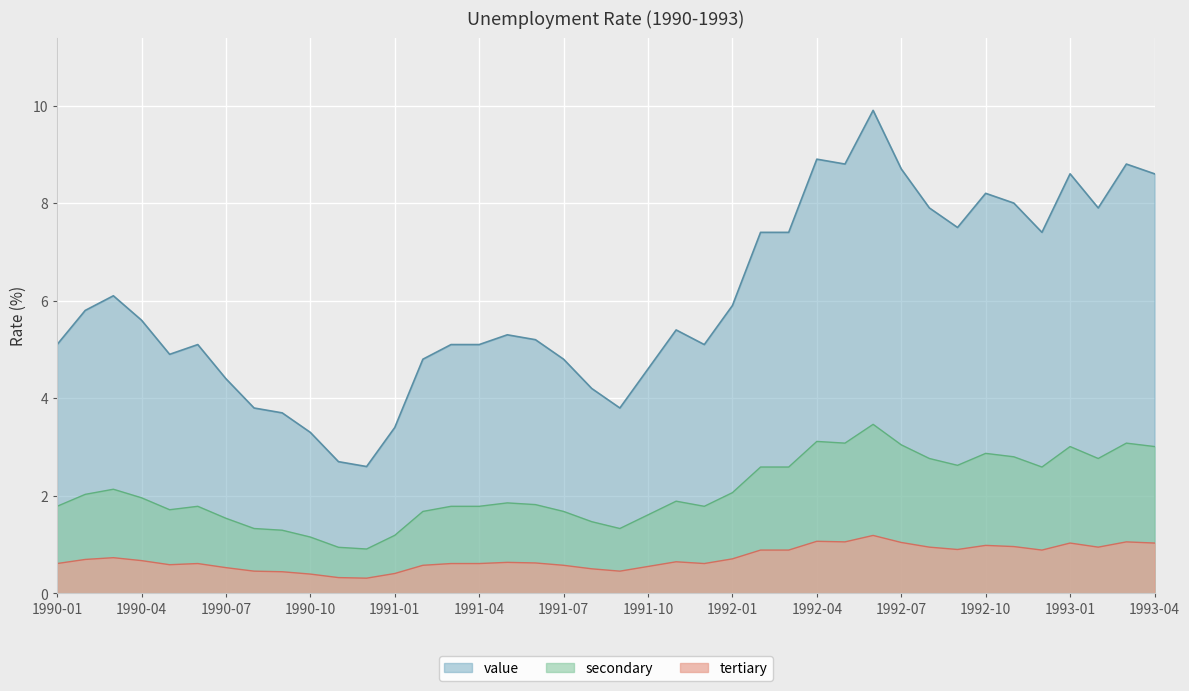

The value at 1990-04 is 9.6. True or false?

False